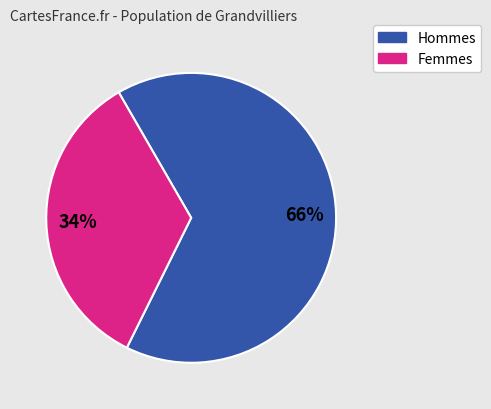

To the nearest percent, what is the average slice percentage?

50%